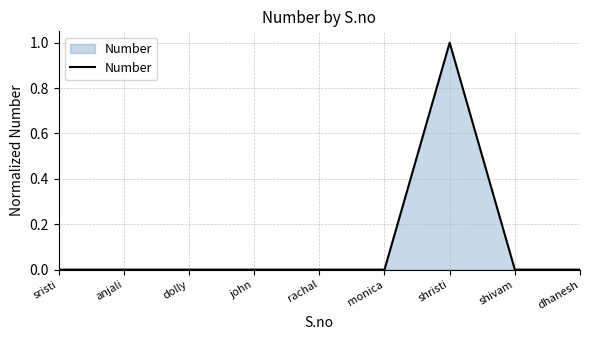

Between shristi and dolly, which is larger?

shristi